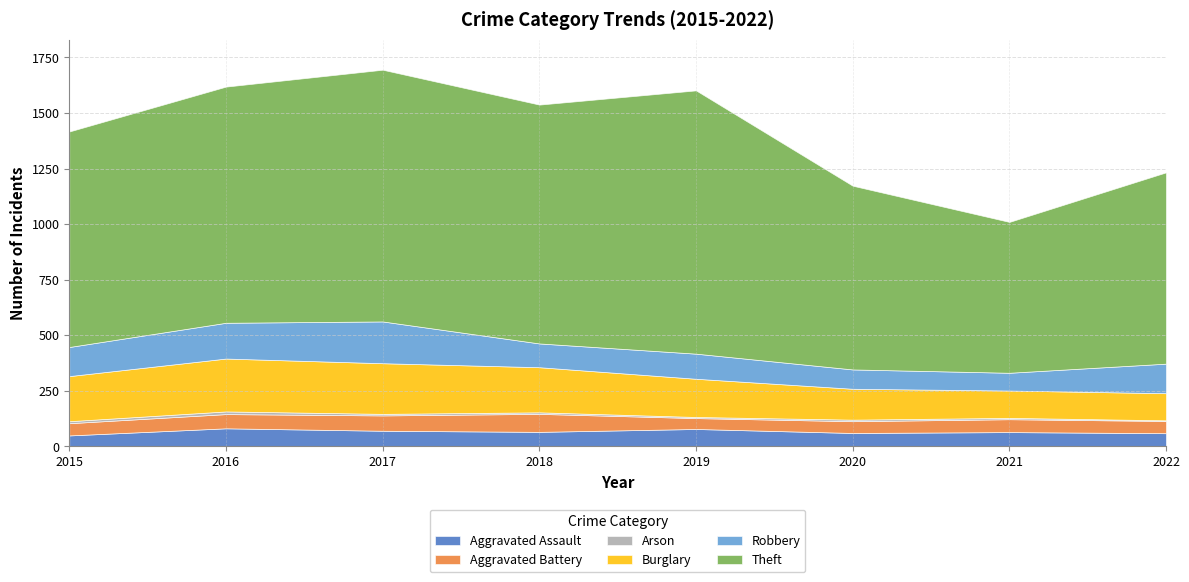

Is it true that Burglary equals 345 at 2018?

False